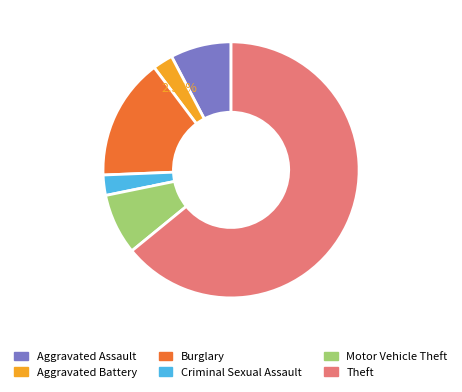

Which category has the biggest portion of the pie?

Theft